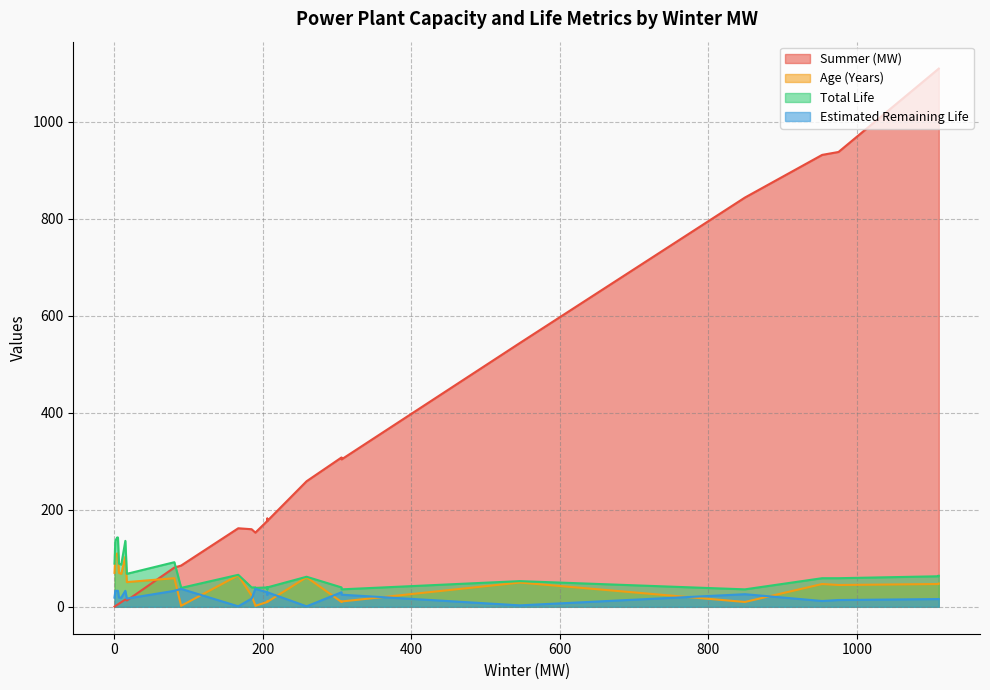

At which category does Age (Years) reach its first local peak?

8